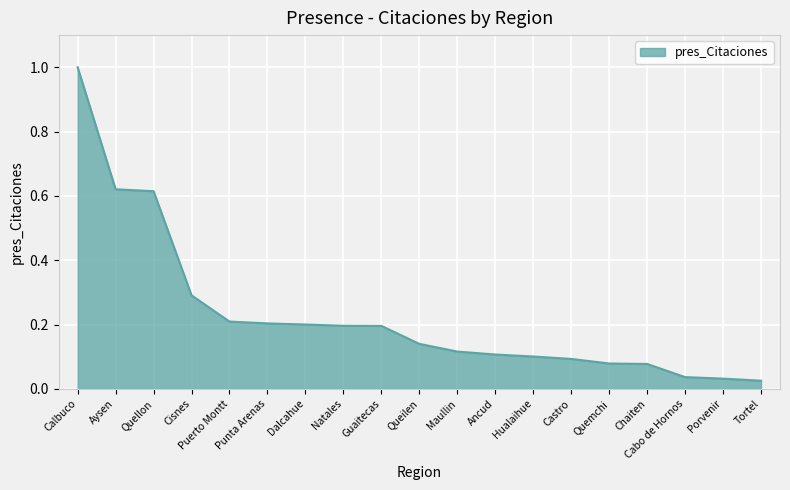

What is the greatest value displayed?

1.0